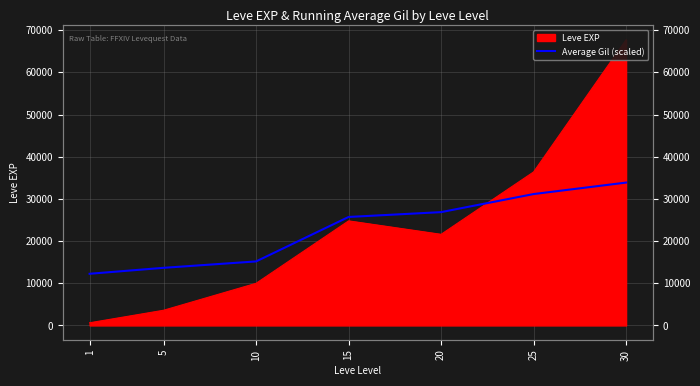

True or false: there are more than 2 points higher than both neighbors.

False